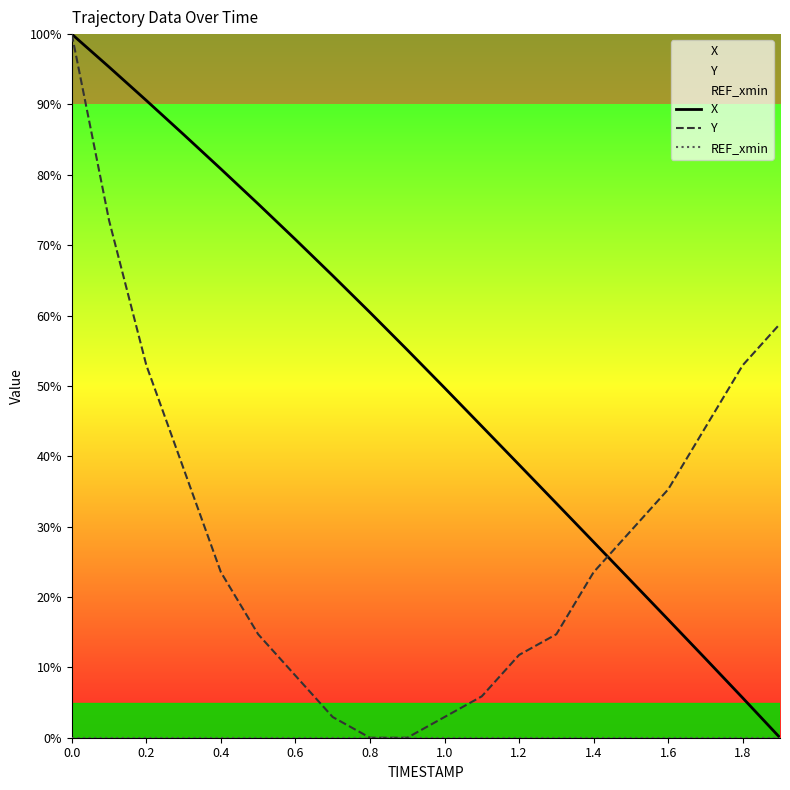

Does the chart display data point markers on the line(s)?

No